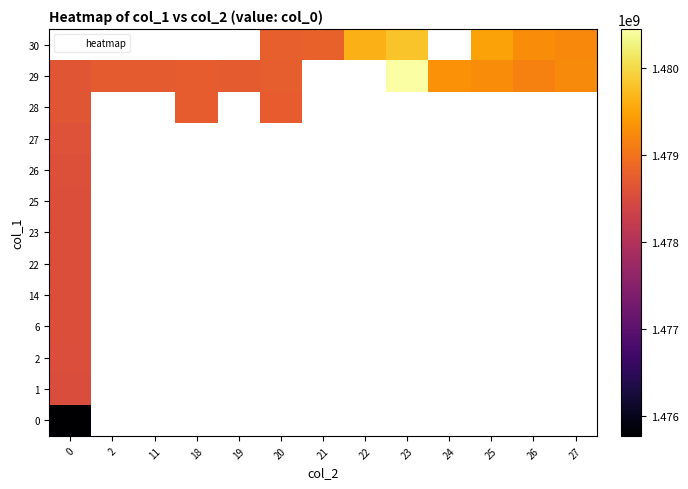

At how many categories does at least one series exceed 1476097478?

13